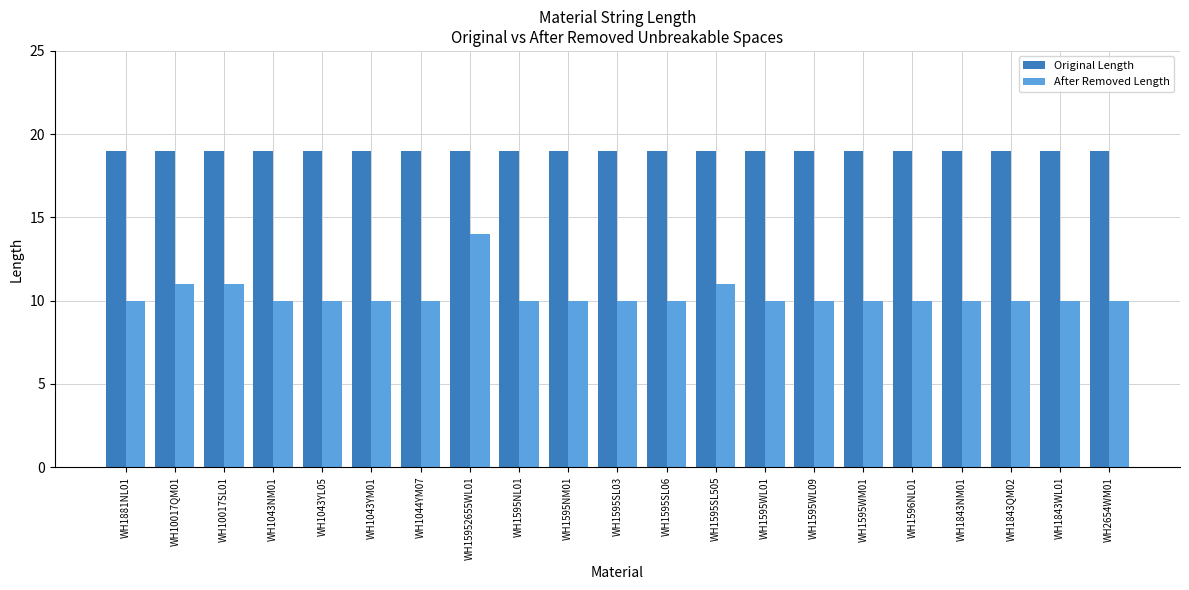

Reading left to right, list all the values displayed in this chart.

Original Length: 19	19	19	19	19	19	19	19	19	19	19	19	19	19	19	19	19	19	19	19	19
After Removed Length: 10	11	11	10	10	10	10	14	10	10	10	10	11	10	10	10	10	10	10	10	10